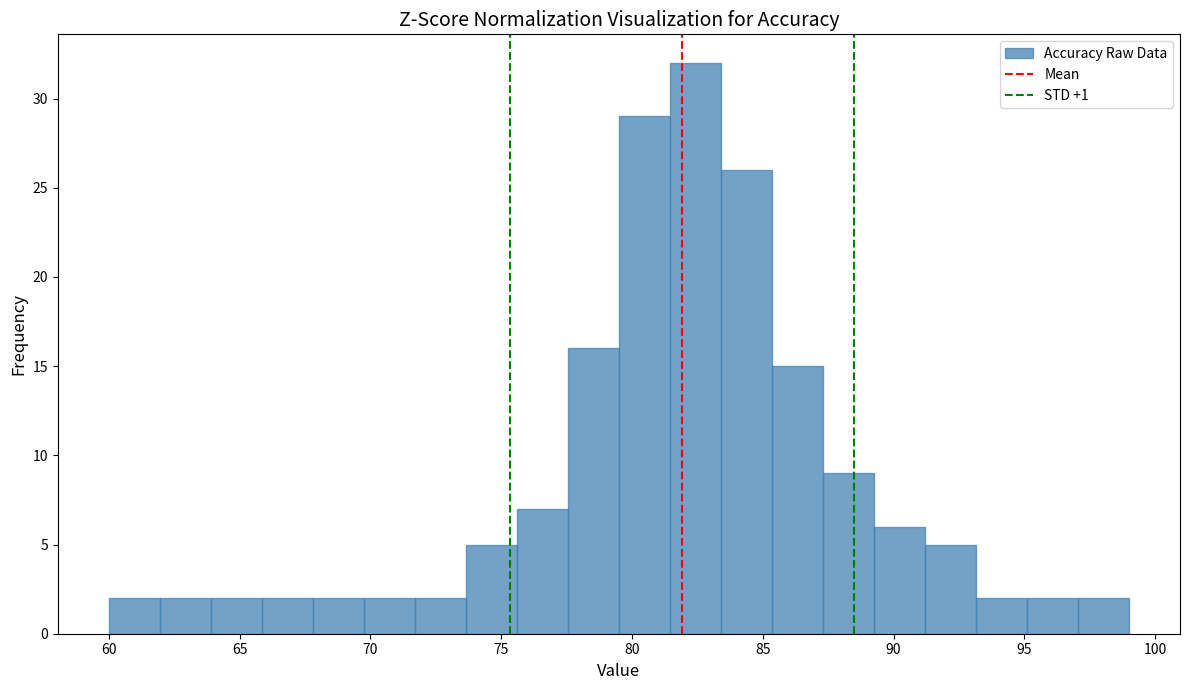

Read against the x-axis, roughly where is the centre of the tallest bar?

82.5